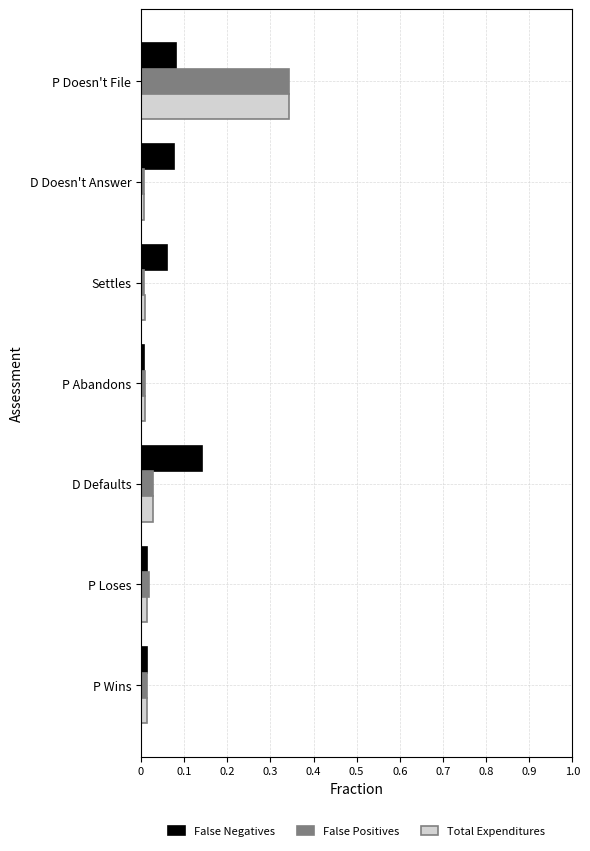

Is the value of Total Expenditures at D Doesn't Answer greater than the value of False Negatives at D Defaults?

No